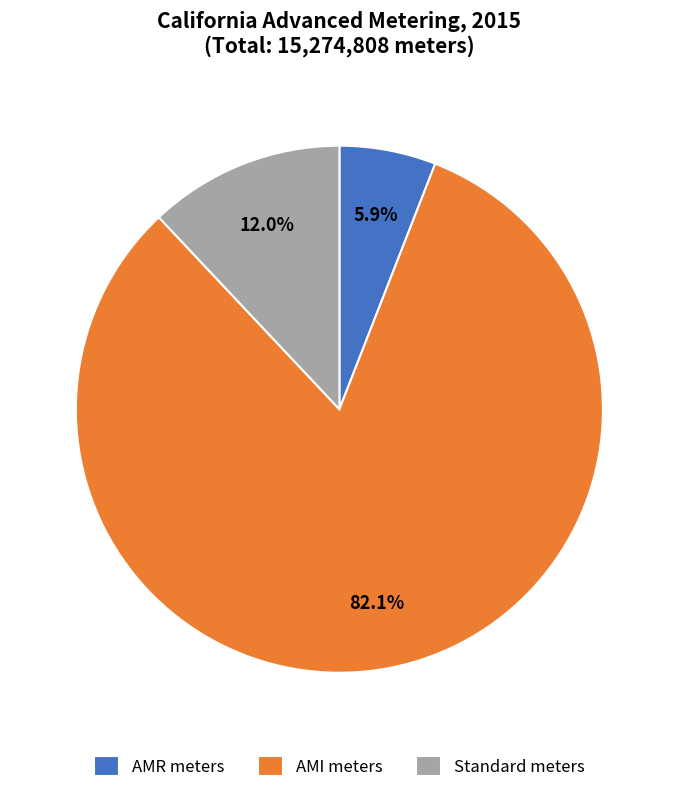

Combined, what portion of the pie is AMR meters and Standard meters?

17.9%